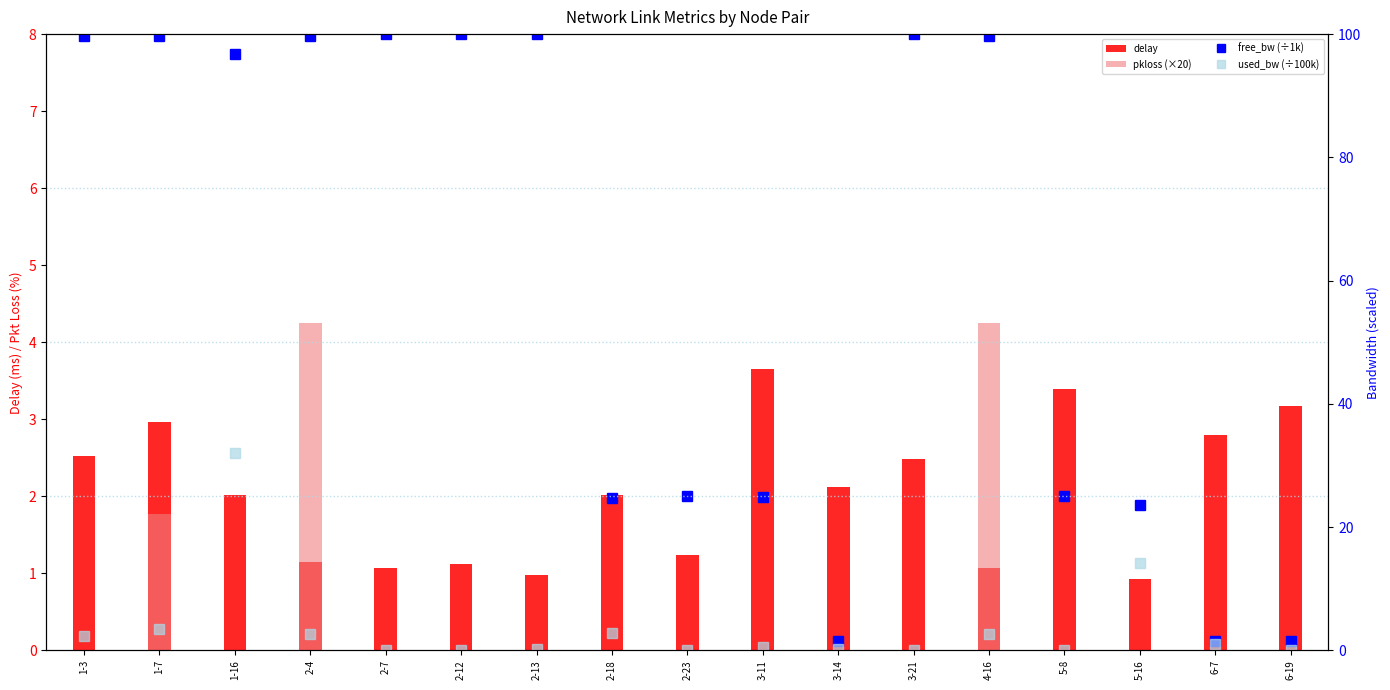

Where is used_bw (÷100k) nearest to the value 16?

5-16